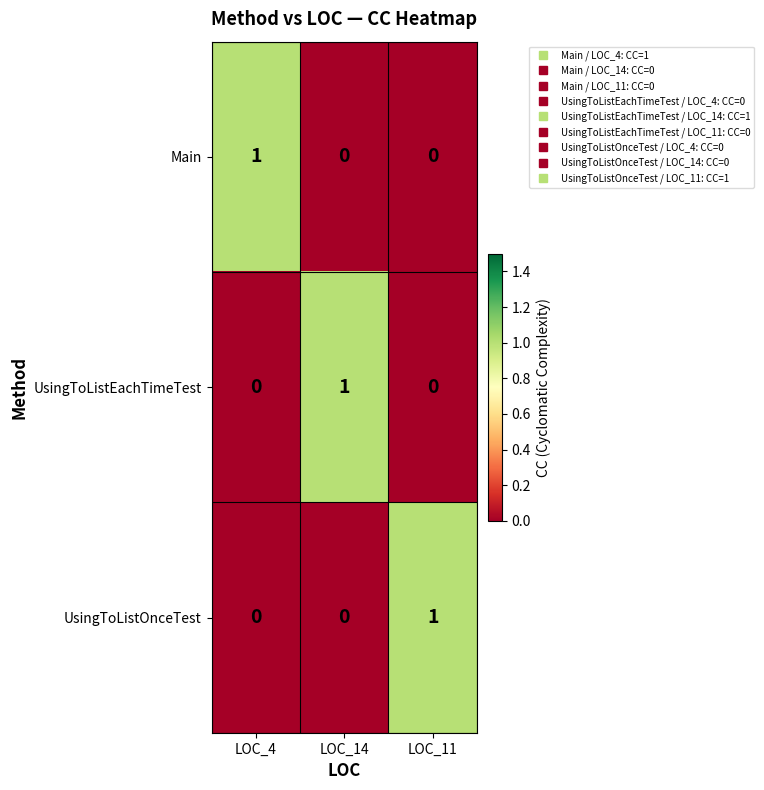

True or false: UsingToListEachTimeTest has a value of 1 at LOC_14.

True